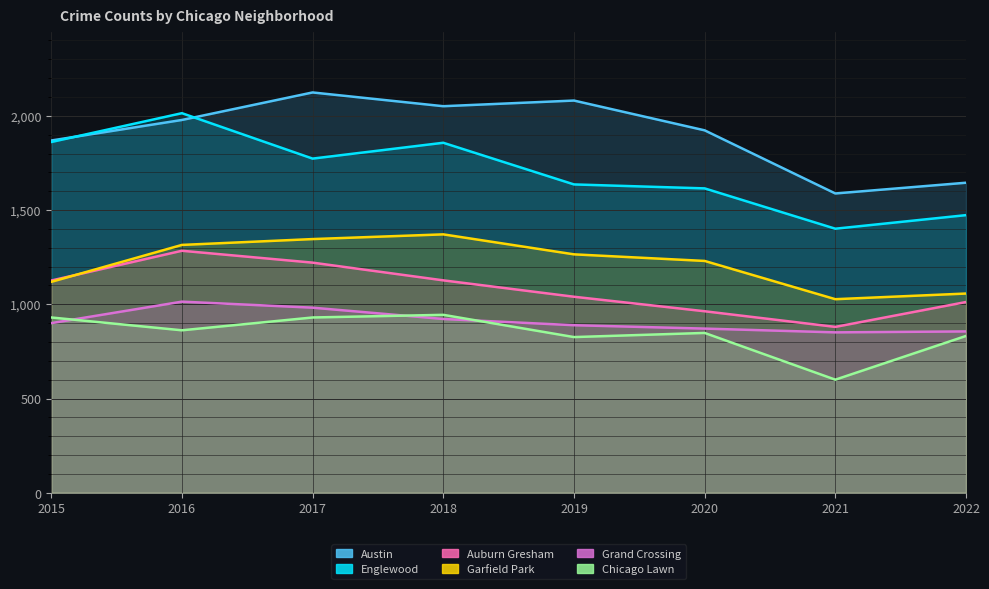

List the labels in order of Auburn Gresham value, largest first.

2016, 2017, 2018, 2015, 2019, 2022, 2020, 2021